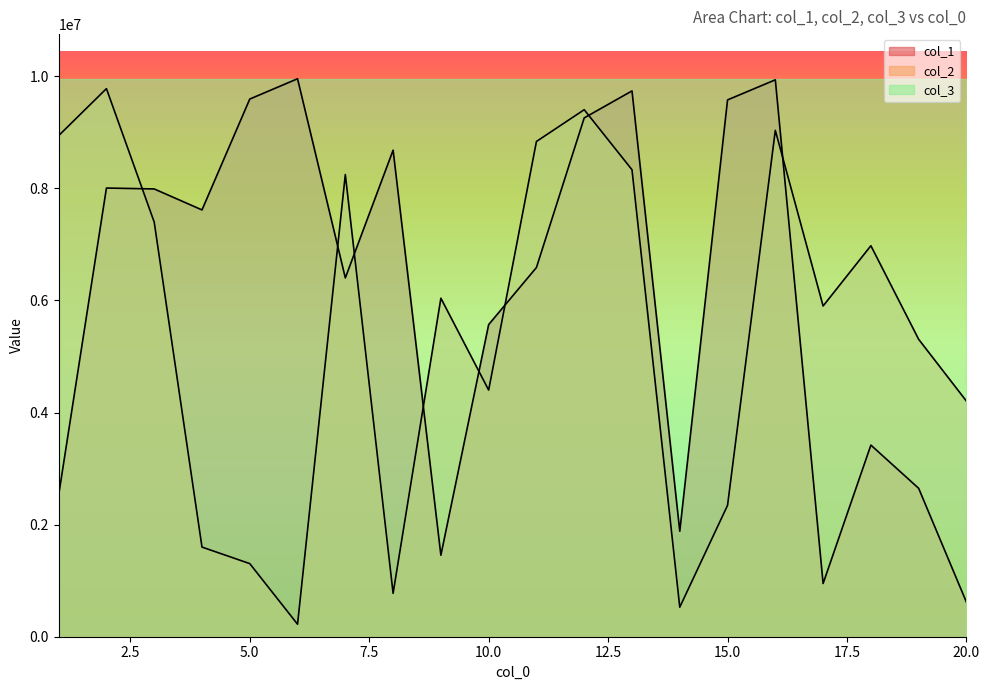

What are all the series names shown in the legend?

col_1, col_2, col_3